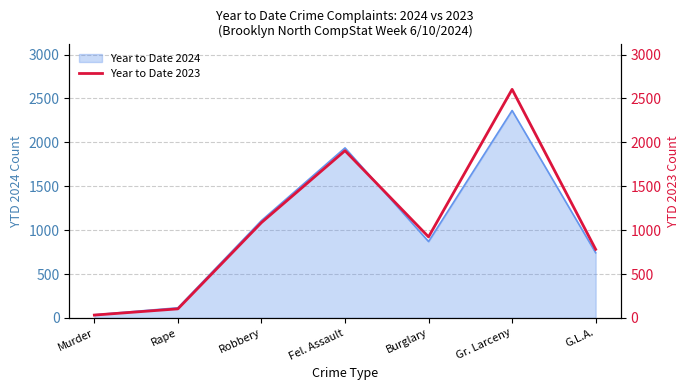

What position from the left is Fel. Assault?

4